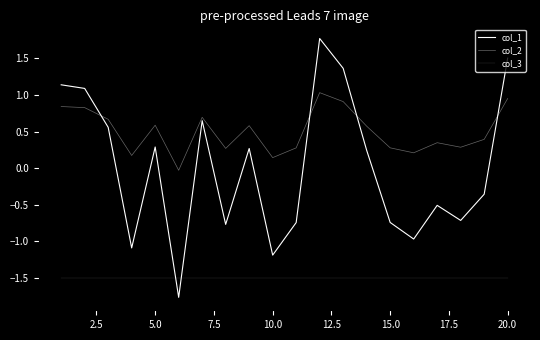

Reading left to right, transcribe all the data shown in this chart.

col_1: 1.1	1.1	0.6	-1.1	0.3	-1.8	0.6	-0.8	0.3	-1.2	-0.7	1.8	1.4	0.2	-0.7	-1.0	-0.5	-0.7	-0.4	1.5
col_2: 0.8	0.8	0.7	0.2	0.6	-0.0	0.7	0.3	0.6	0.1	0.3	1.0	0.9	0.6	0.3	0.2	0.3	0.3	0.4	1.0
col_3: -1.5	-1.5	-1.5	-1.5	-1.5	-1.5	-1.5	-1.5	-1.5	-1.5	-1.5	-1.5	-1.5	-1.5	-1.5	-1.5	-1.5	-1.5	-1.5	-1.5